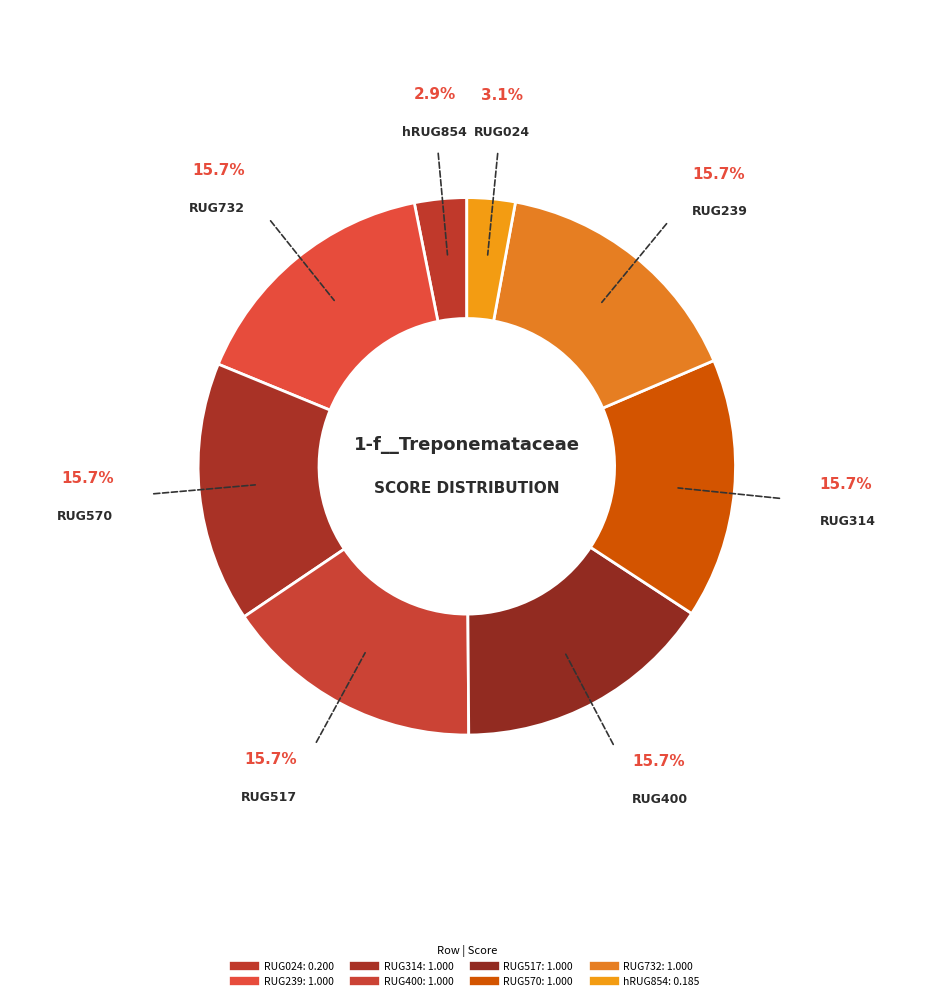

How many slices are in this pie chart?

8